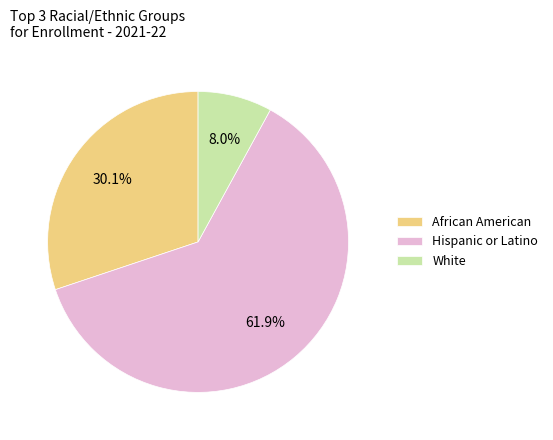

How many segments does this pie chart have?

3